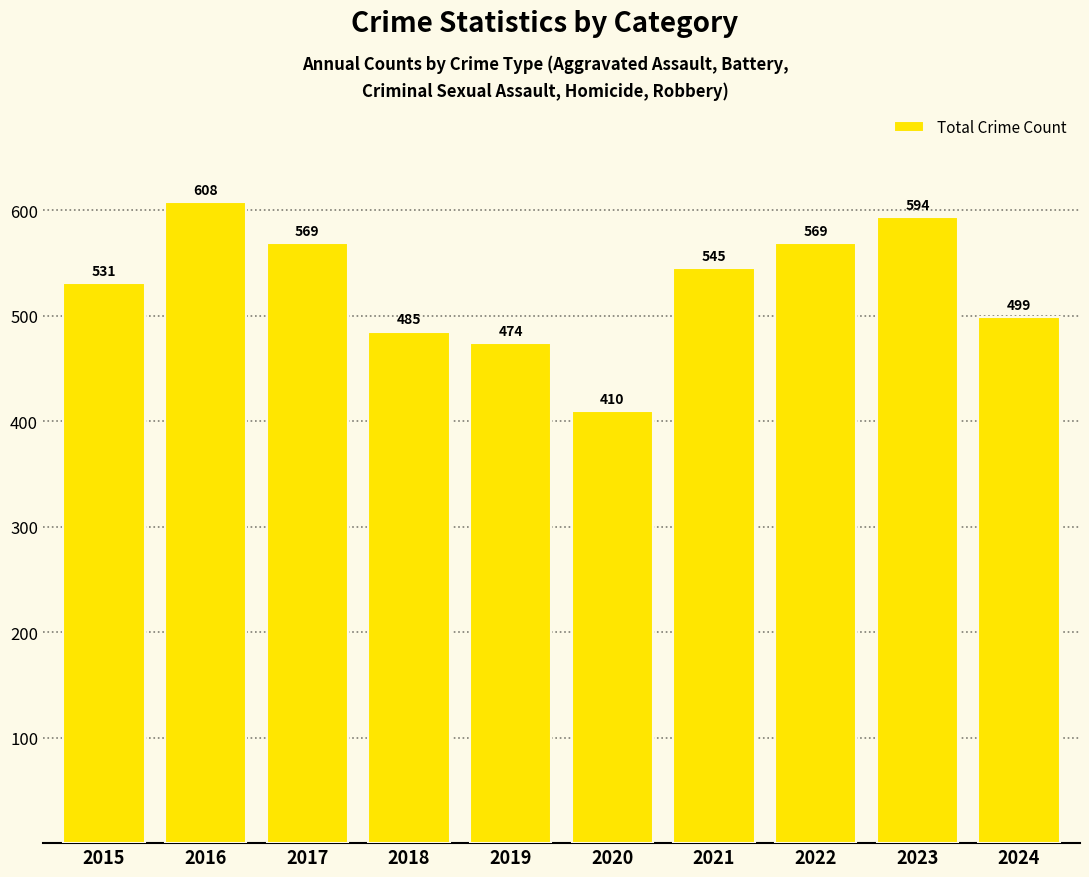

What is the difference between the maximum and minimum values?

198